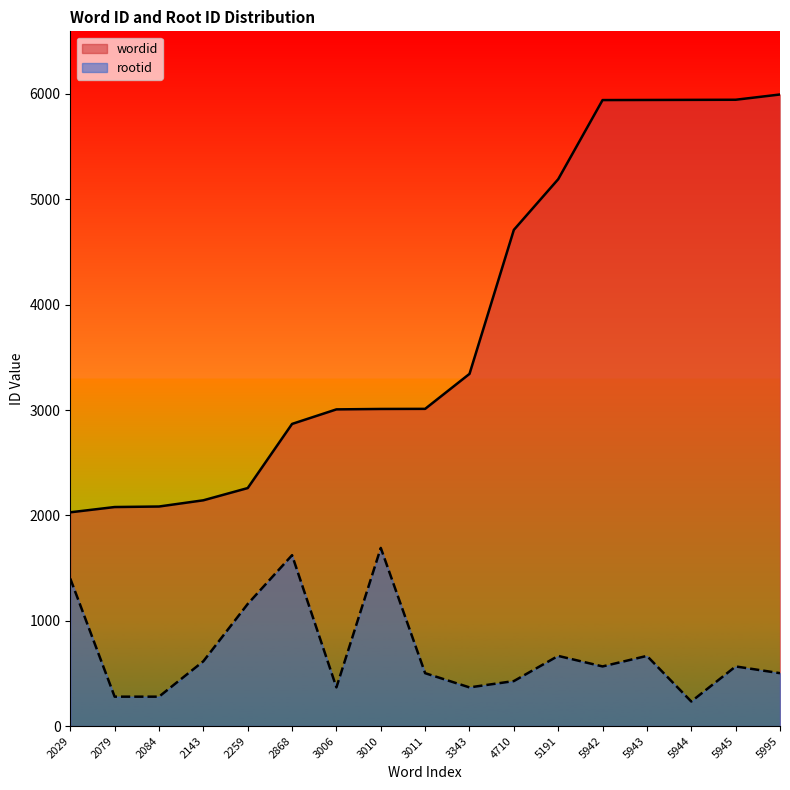

The rootid series shows 502 at 5995. True or false?

True